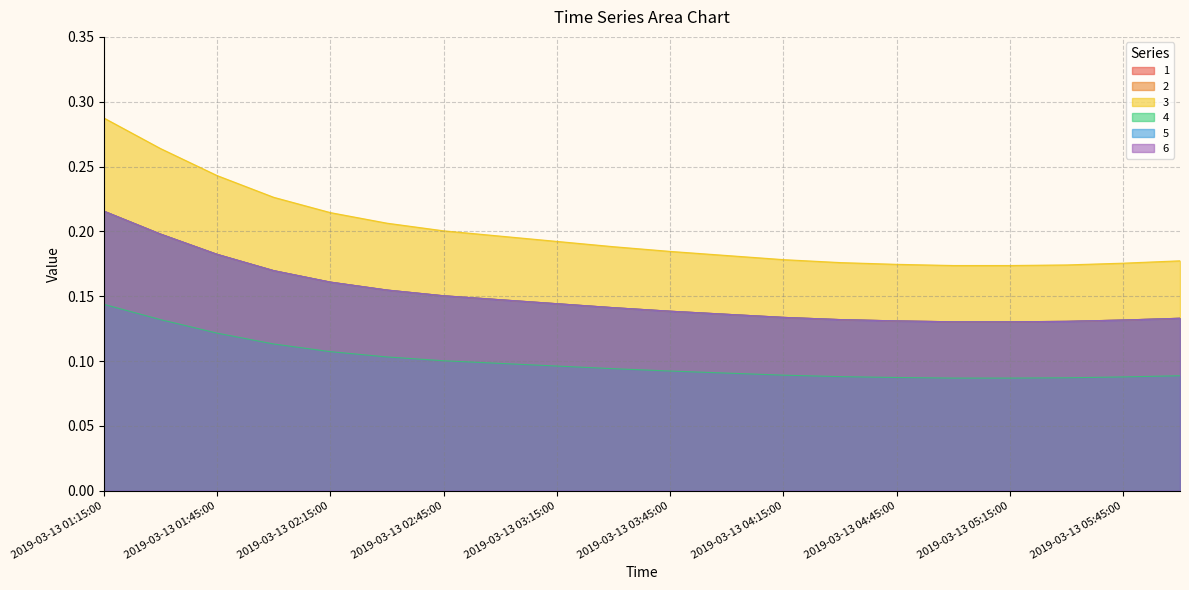

What position from the left is 2019-03-13 02:30:00?

6